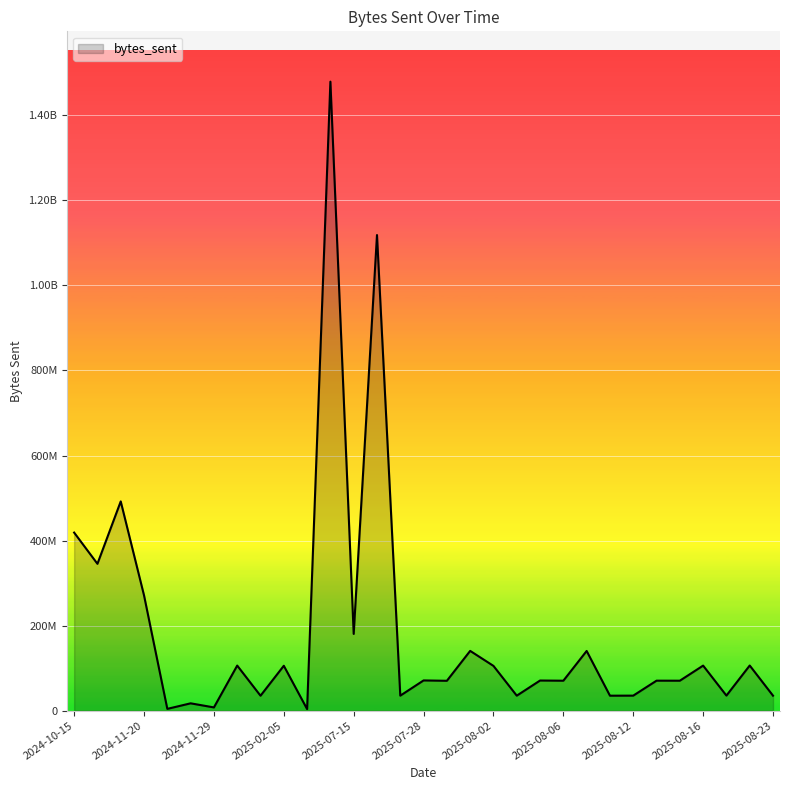

Which category has the highest value across all series?

2025-06-25